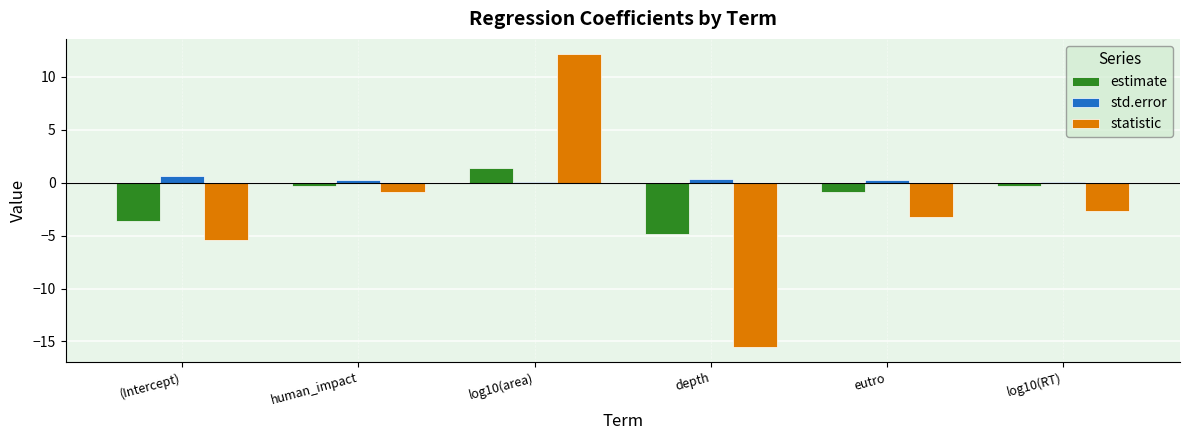

Reading left to right, transcribe all the data shown in this chart.

estimate: -3.7	-0.3	1.4	-4.9	-0.9	-0.3
std.error: 0.7	0.3	0.1	0.3	0.3	0.1
statistic: -5.4	-0.9	12.2	-15.6	-3.2	-2.7